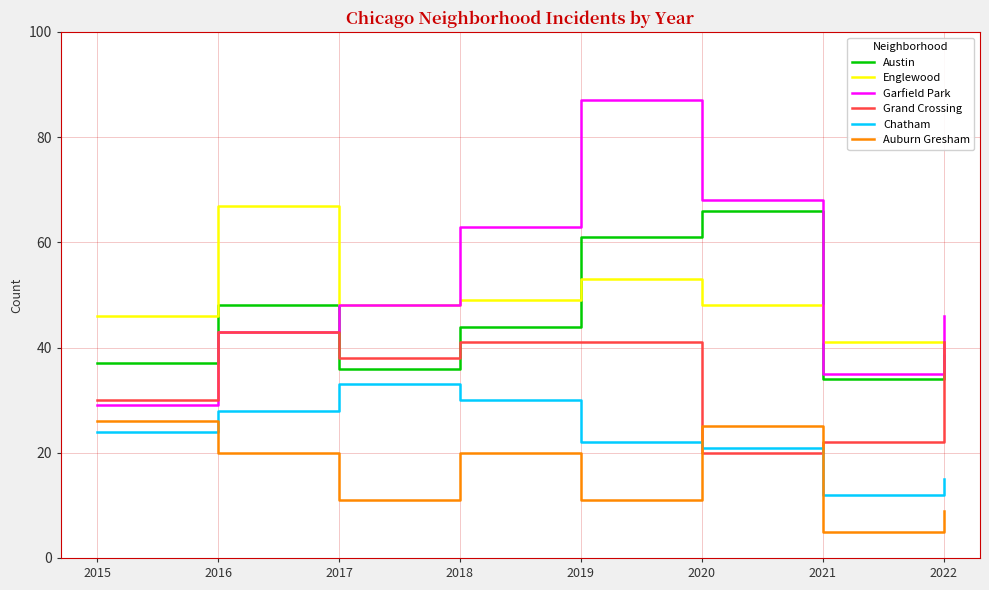

Rank the categories by Chatham value from highest to lowest.

2017, 2018, 2016, 2015, 2019, 2020, 2022, 2021